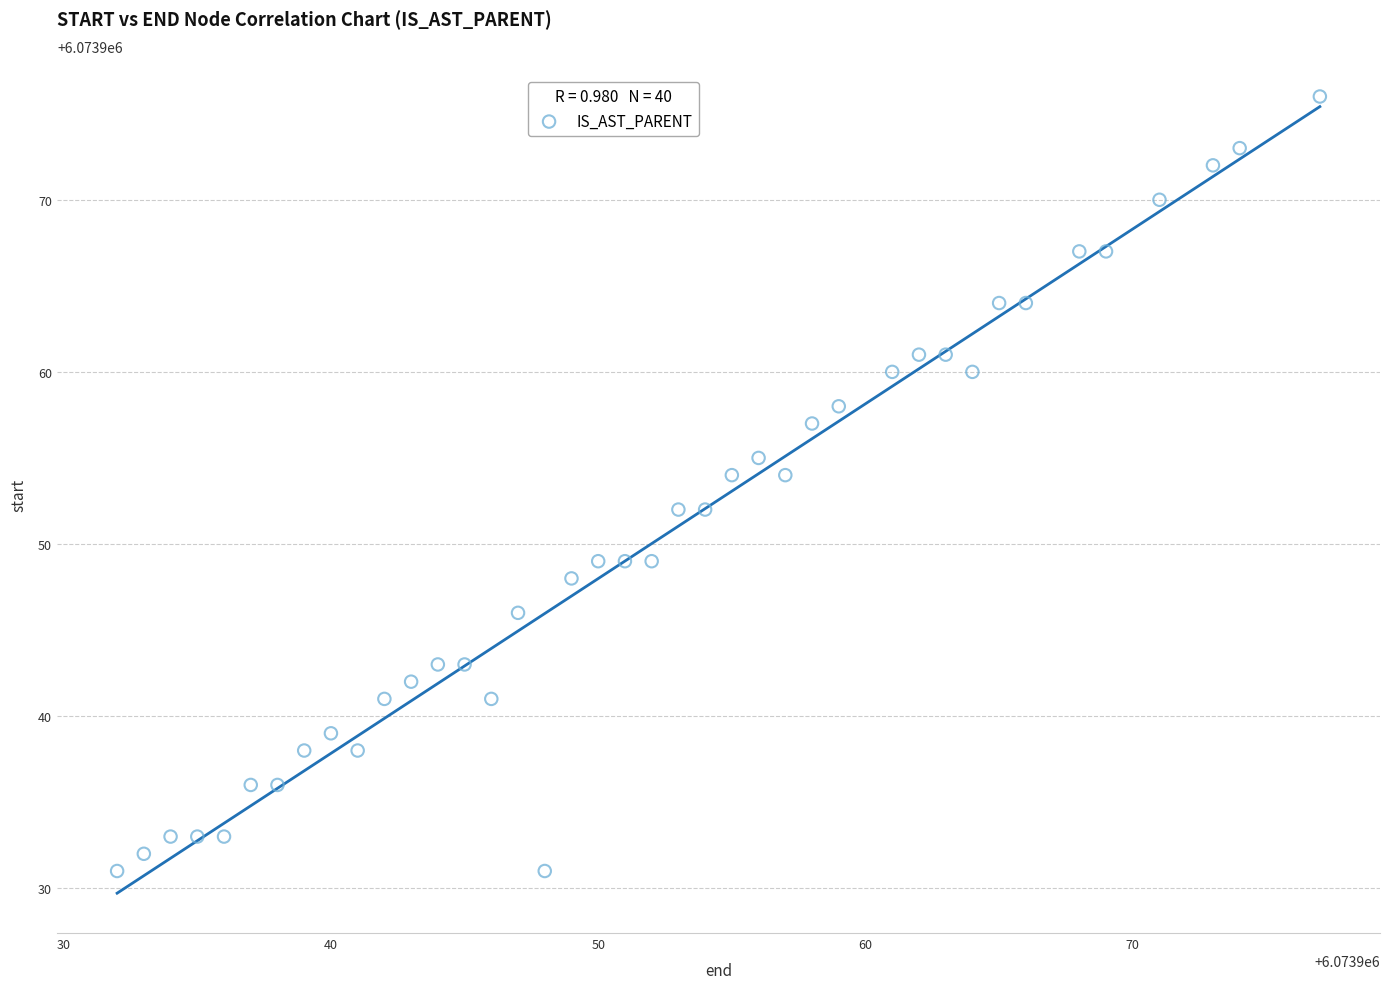

What is the range of X values (max minus min)?

45